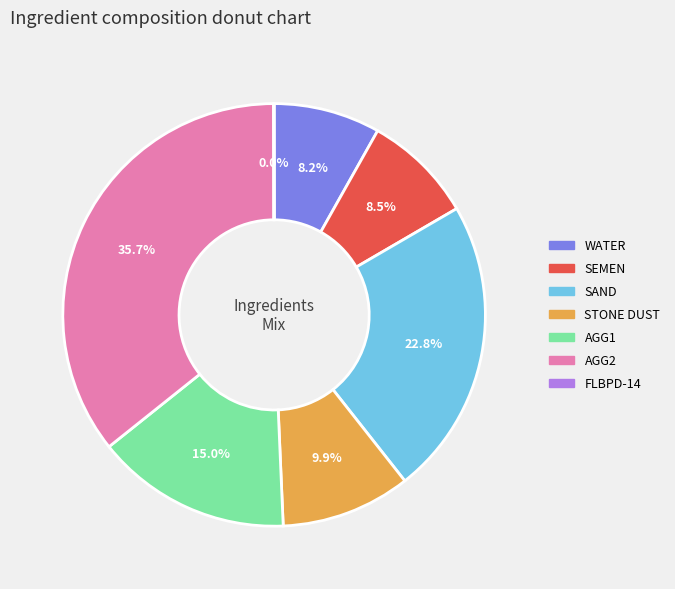

Is there a majority slice in this chart?

No